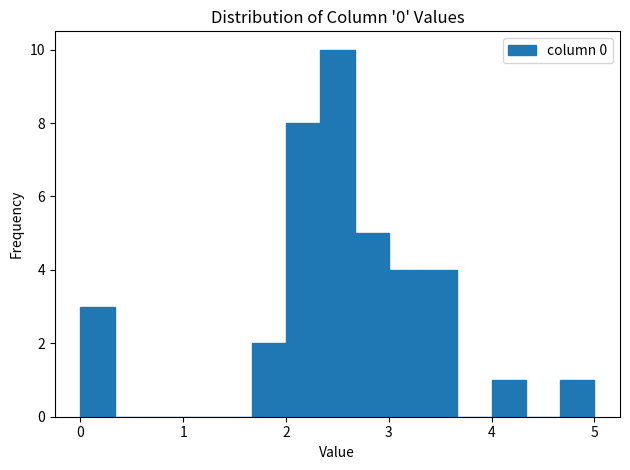

Around what value on the x-axis is the tallest bar? Give the approximate position of its centre, as read against the axis.

2.5